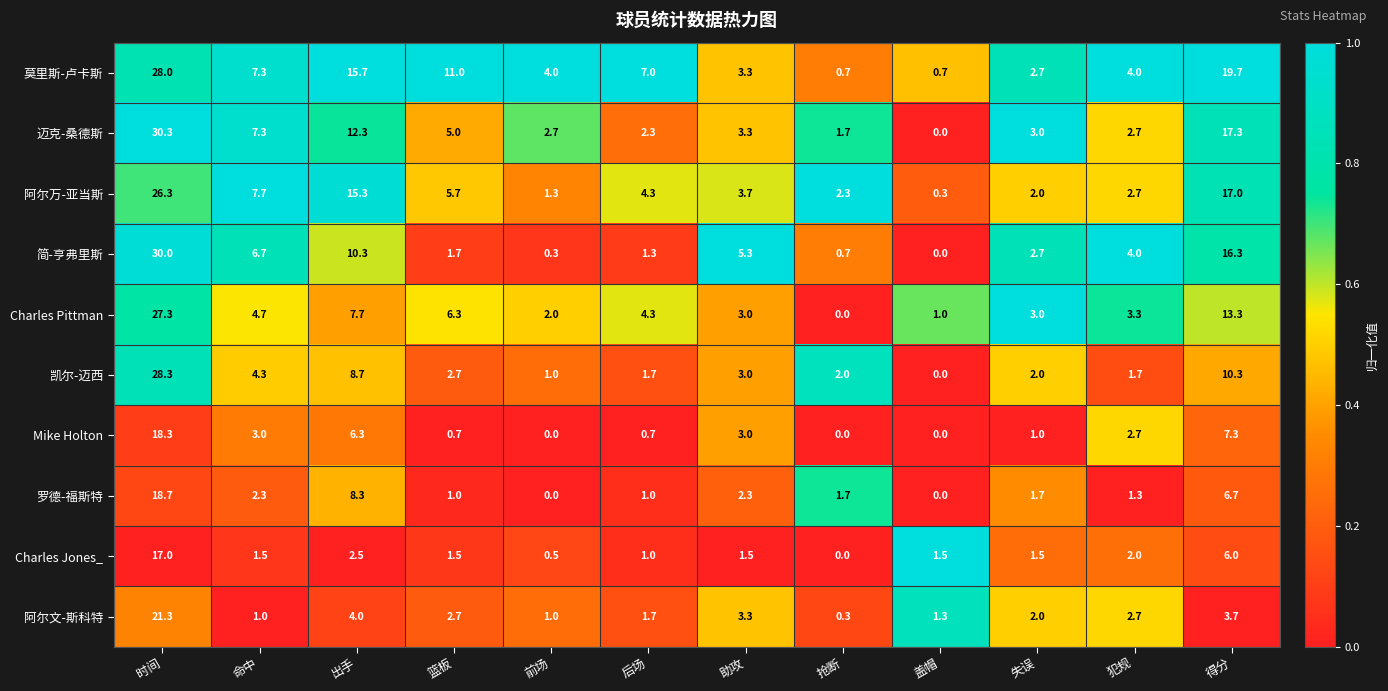

Is it true that 莫里斯-卢卡斯 equals 0.3 at 抢断?

False